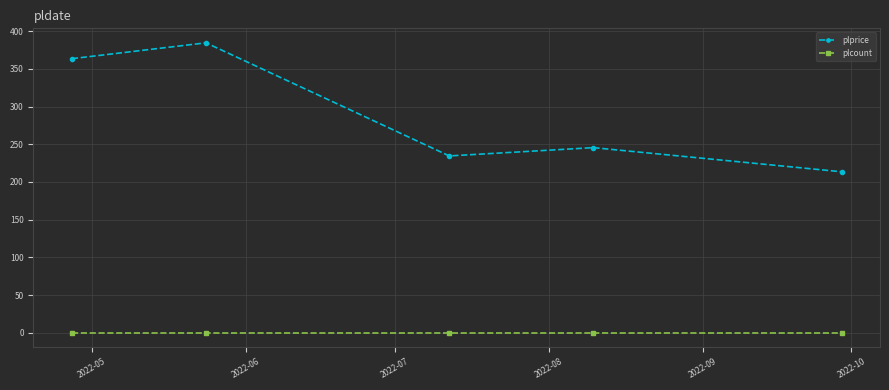

Is this an area chart (filled region under the line)?

No